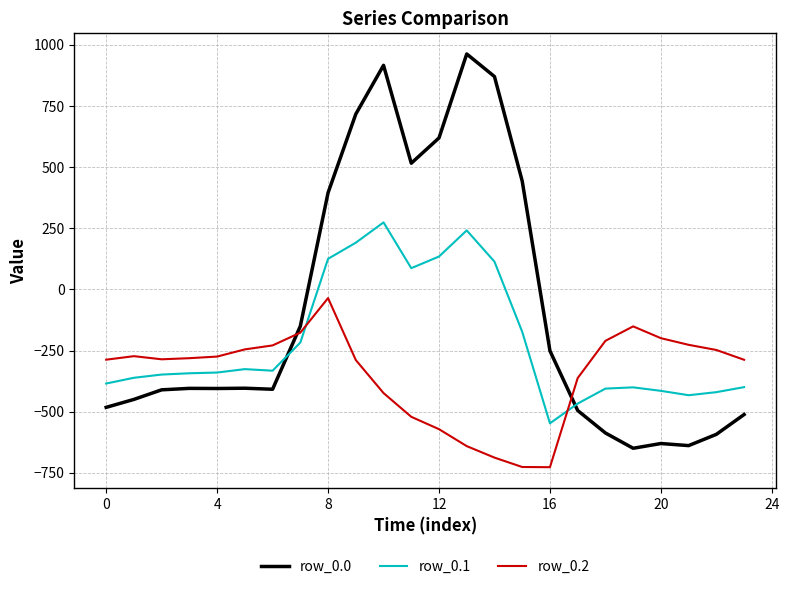

What is the lowest value of the row_0.2 series?

-726.6